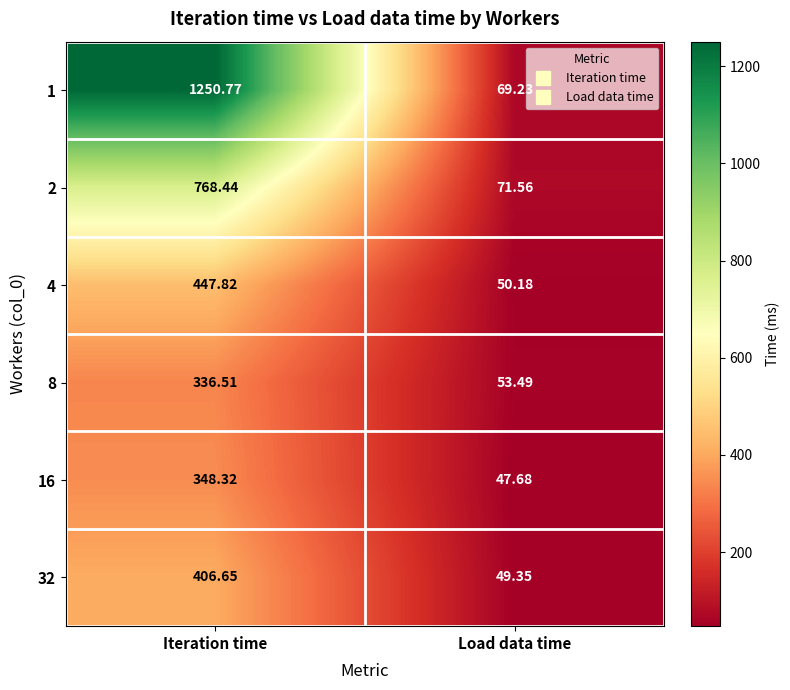

At which category does the chart reach its minimum across all series?

Load data time